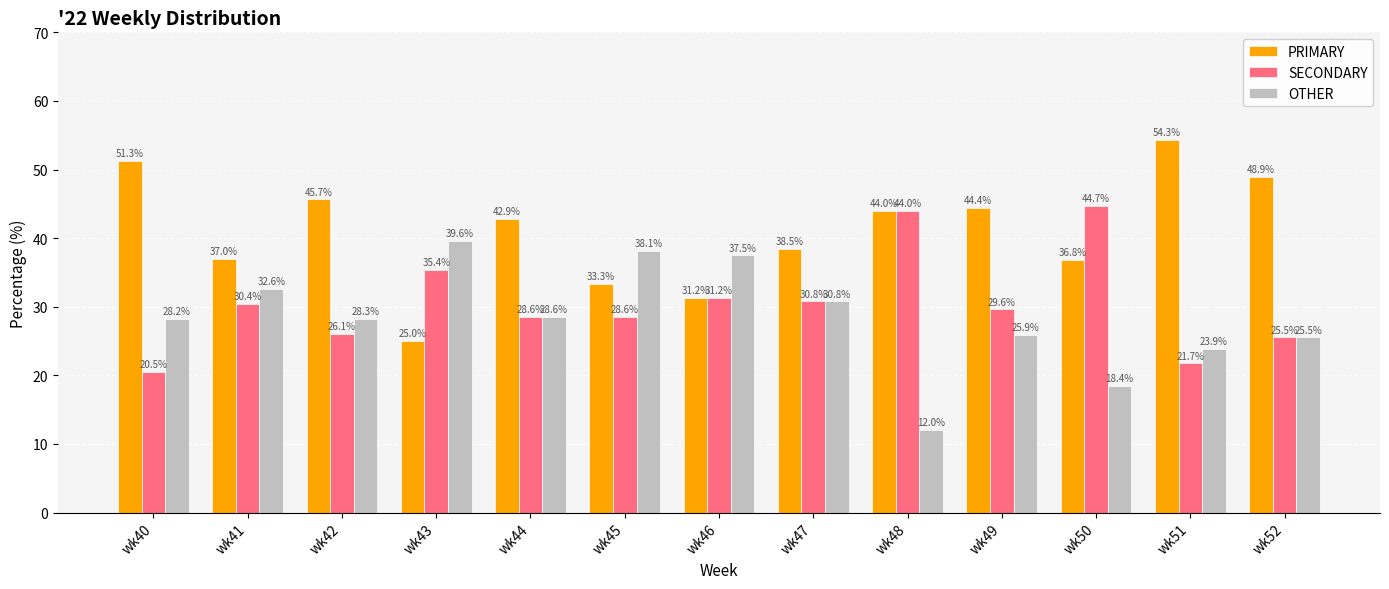

Which category has the highest value in the PRIMARY series?

wk51